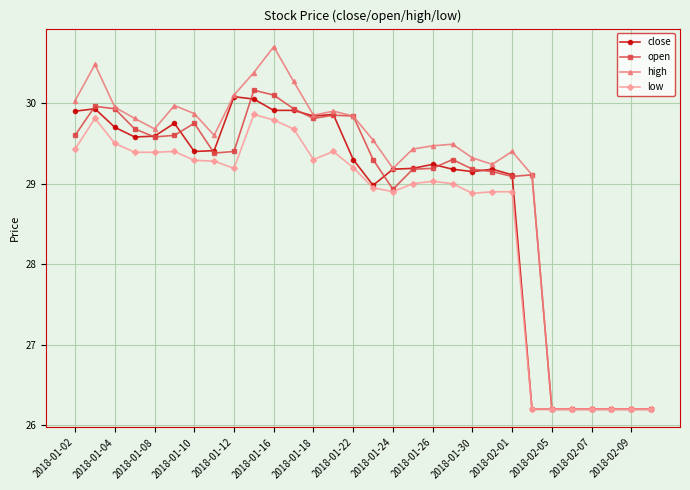

Which series has the largest range (max minus min)?

high